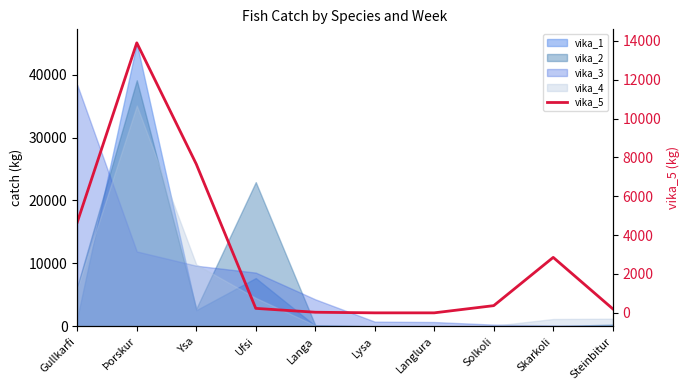

Reading right to left, transcribe all the data shown in this chart.

Steinbitur=210	Skarkoli=2854	Solkoli=371	Langlura=0	Lysa=0	Langa=31	Ufsi=230	Ysa=7656	Þorskur=13896	Gullkarfi=4668